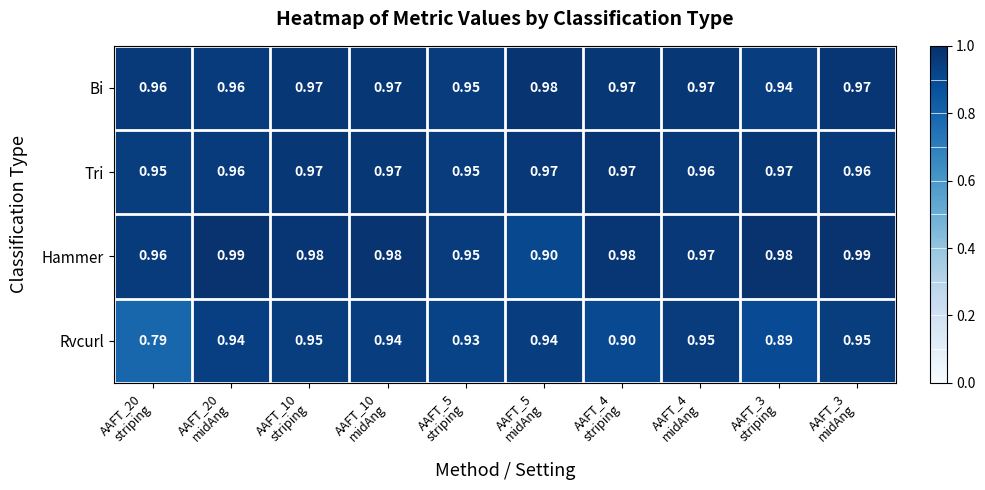

Which series has the largest total across all categories?

Hammer